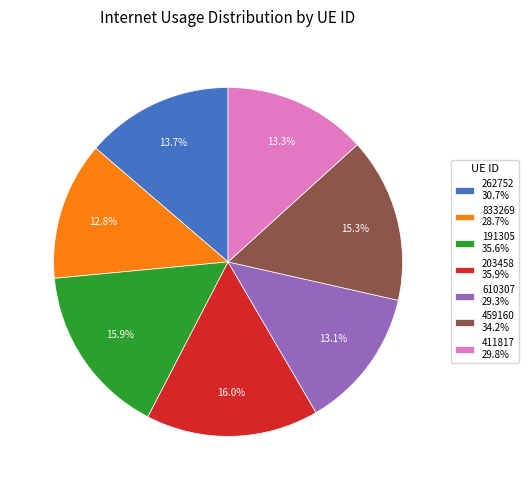

To the nearest percent, what portion does 610307 represent?

13%